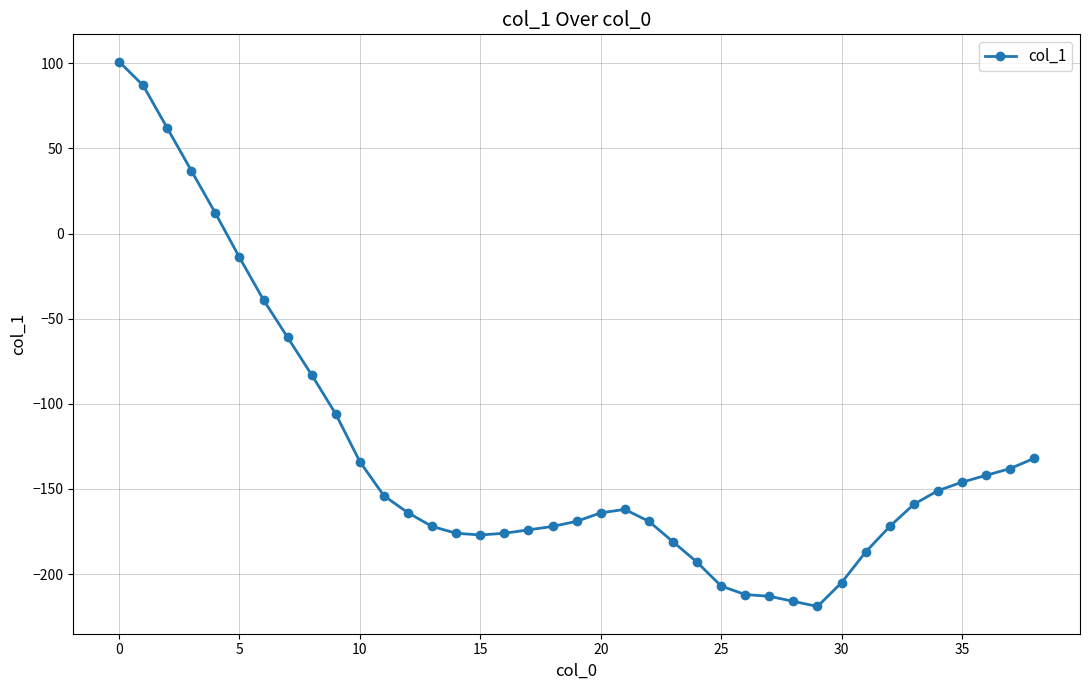

What is the minimum value shown in the chart?

-219